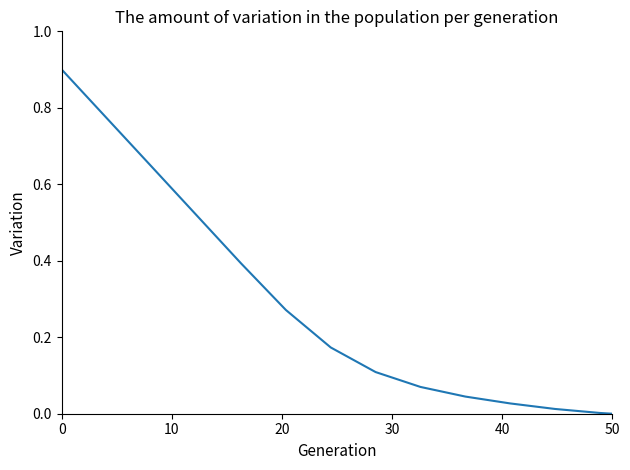

What is the greatest value displayed?

0.9